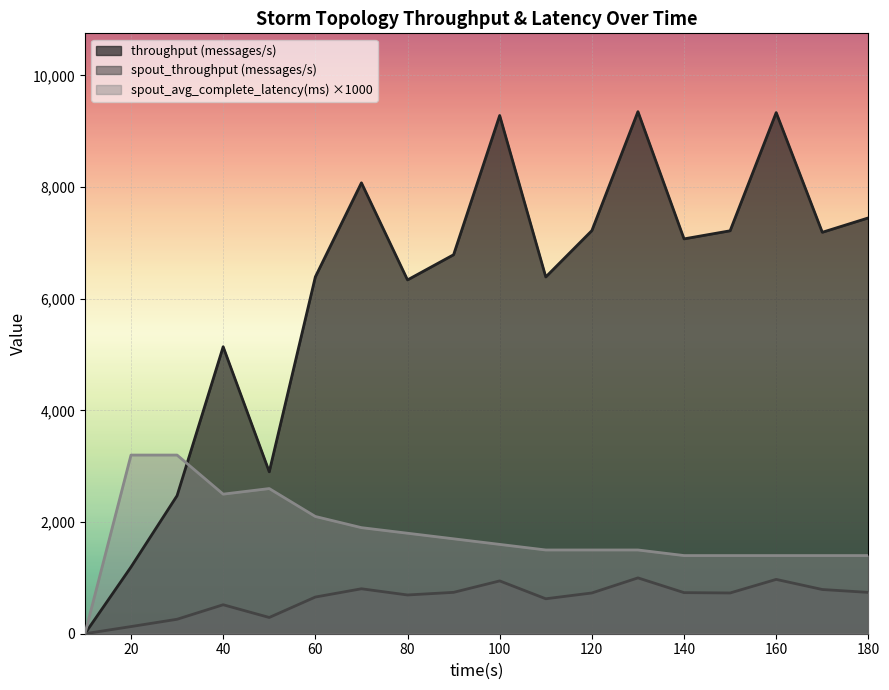

At which label does spout_throughput (messages/s) reach its minimum?

10